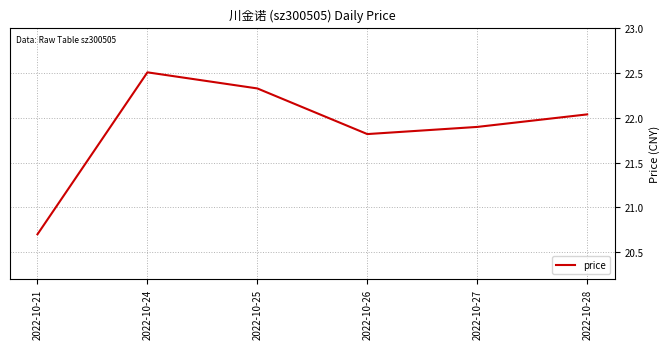

The value at 2022-10-21 is 20.7. True or false?

True